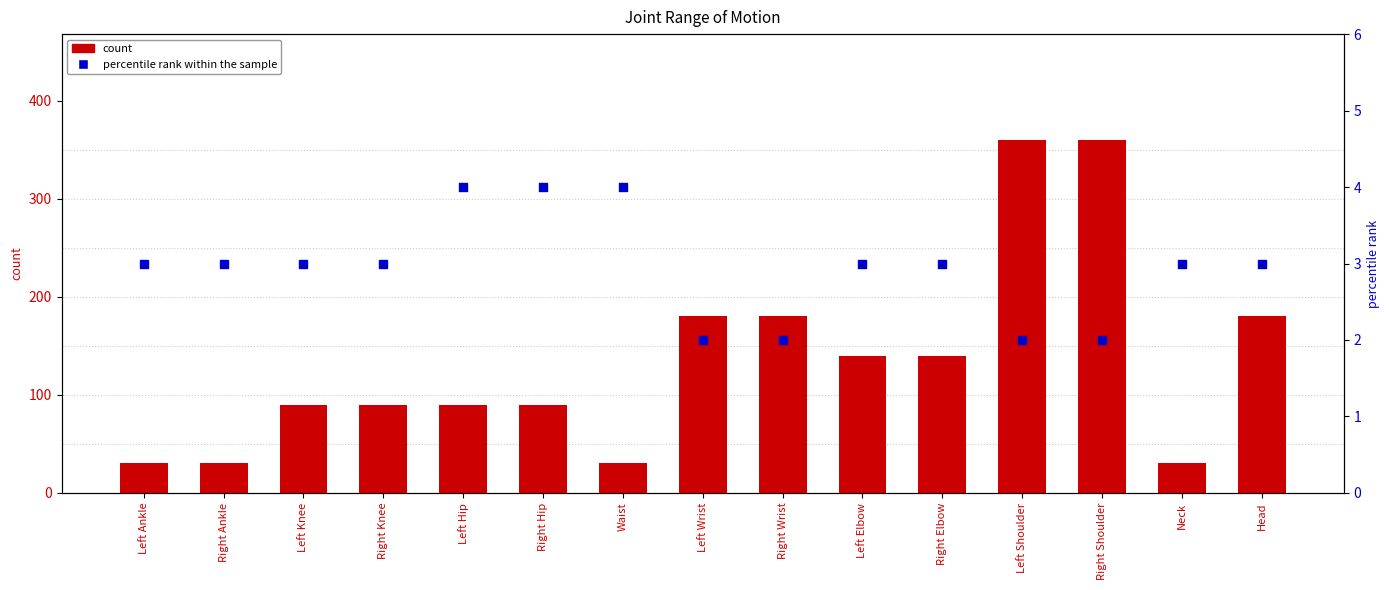

Which series reaches the minimum Y coordinate?

percentile rank within the sample